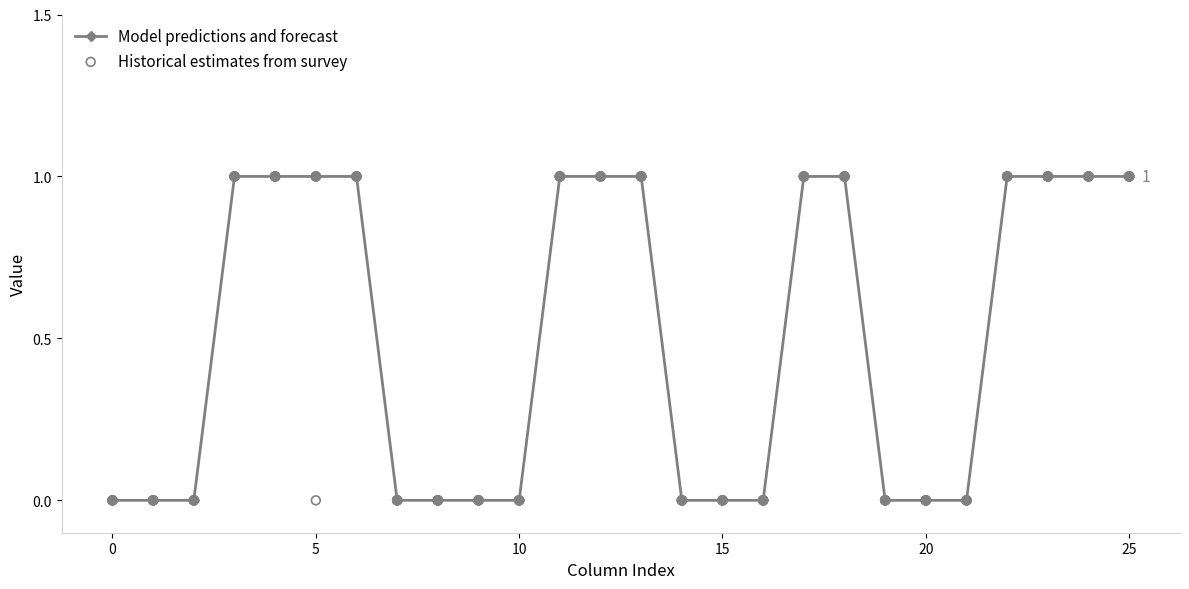

How many values in the Model predictions and forecast series are below 1?

13